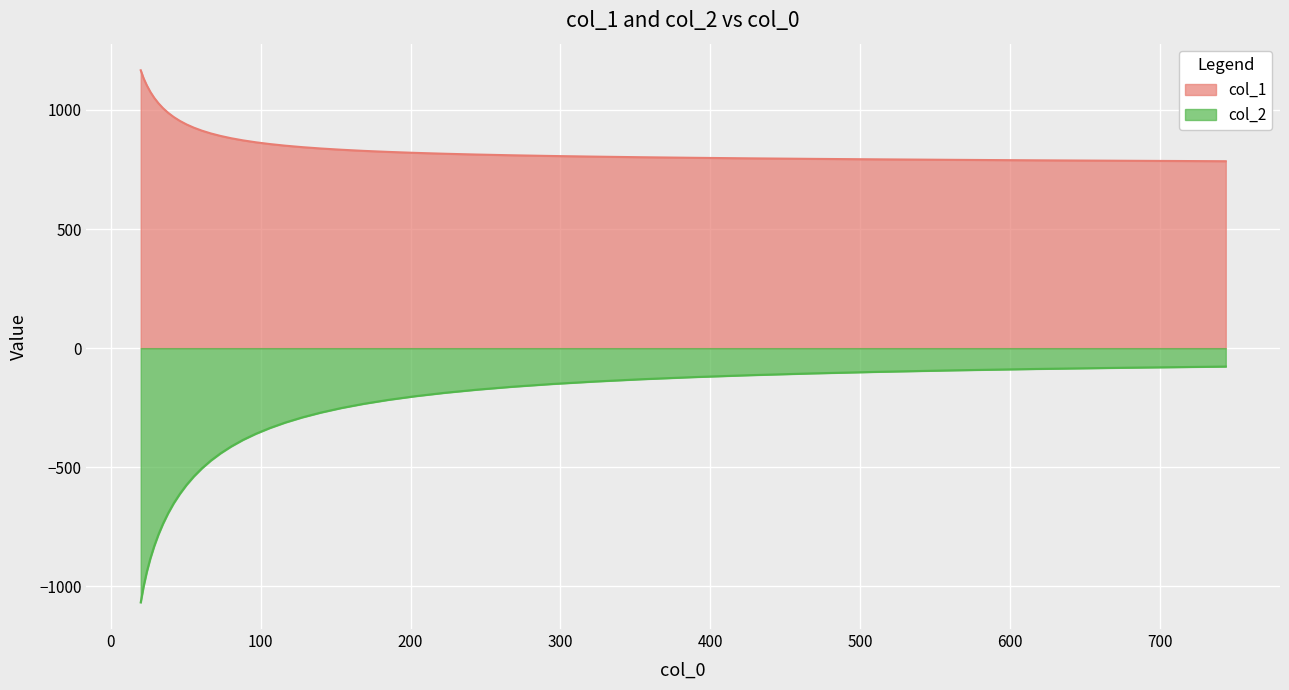

What is the difference between the second highest and minimum values in the col_1 series?

347.4